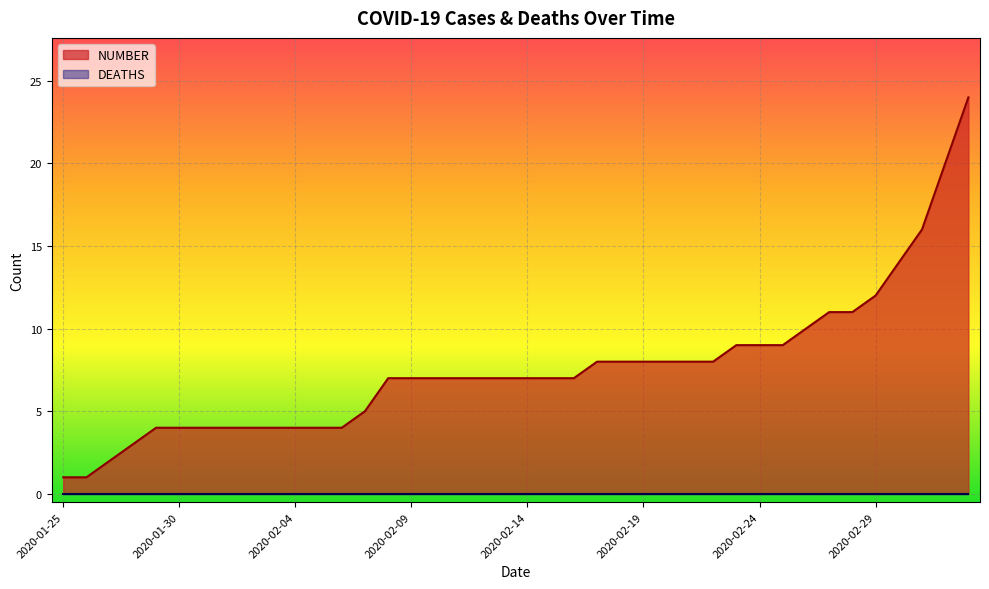

What is the label of the 40th point from the right?

2020-01-25